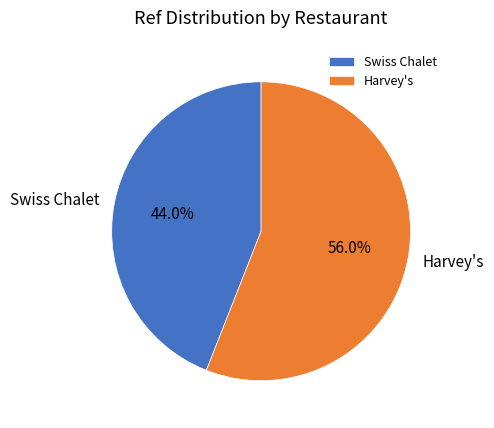

What is the majority slice?

Harvey's